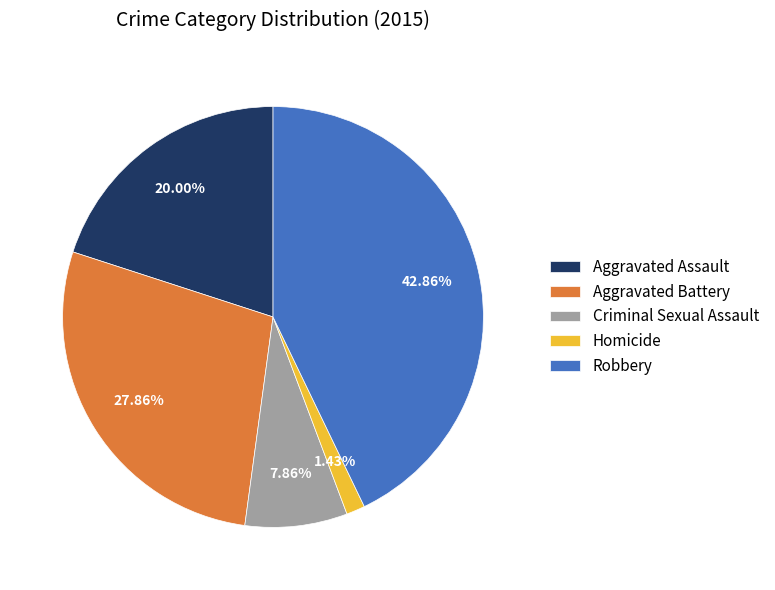

Is there any slice that represents more than half of the pie?

No